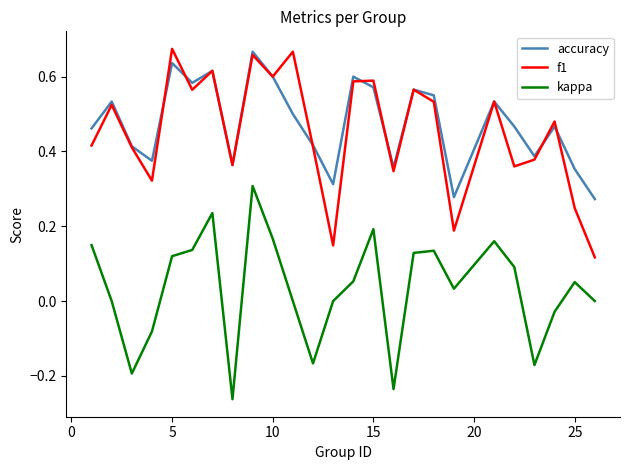

True or false: kappa and accuracy cross at least once.

False